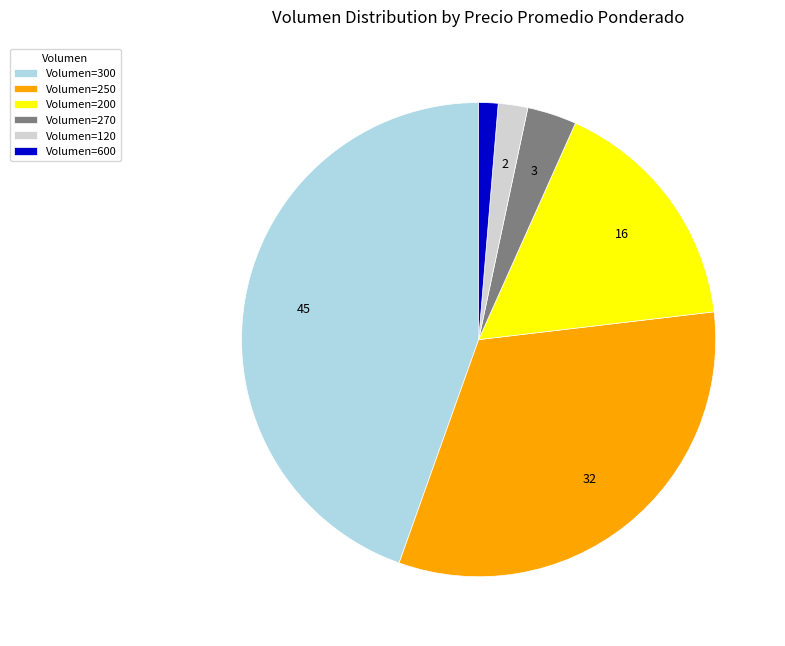

Which category has the smallest portion of the pie?

Volumen=600